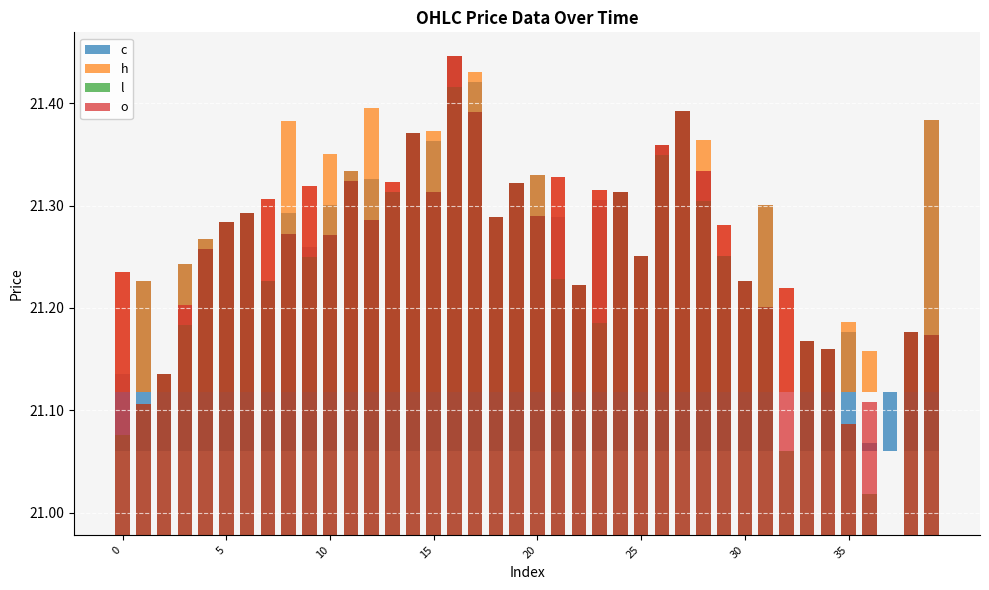

What is the spread (max minus min) of values at 18?

0.1